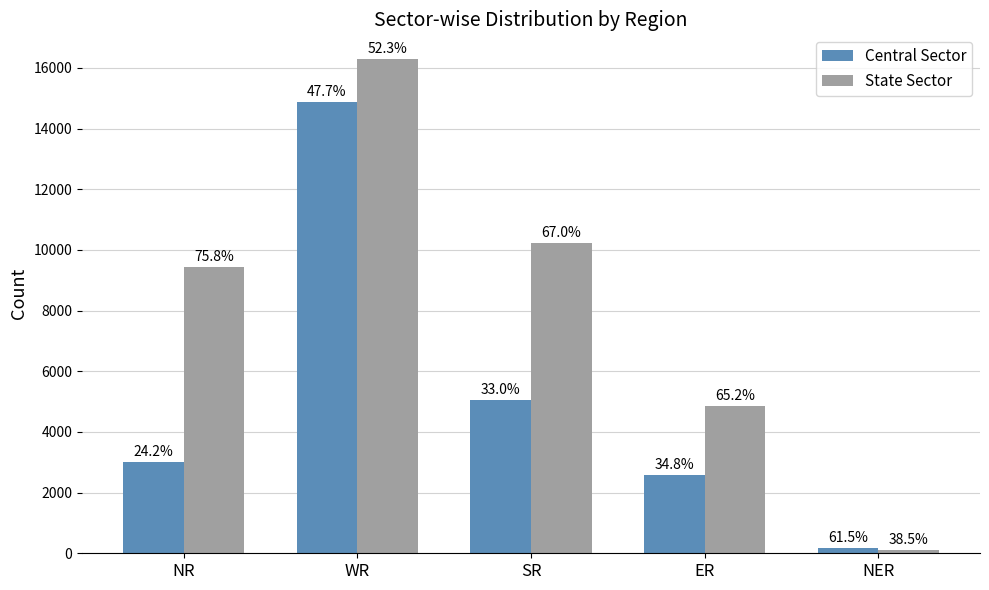

How many bars are there in each group?

2